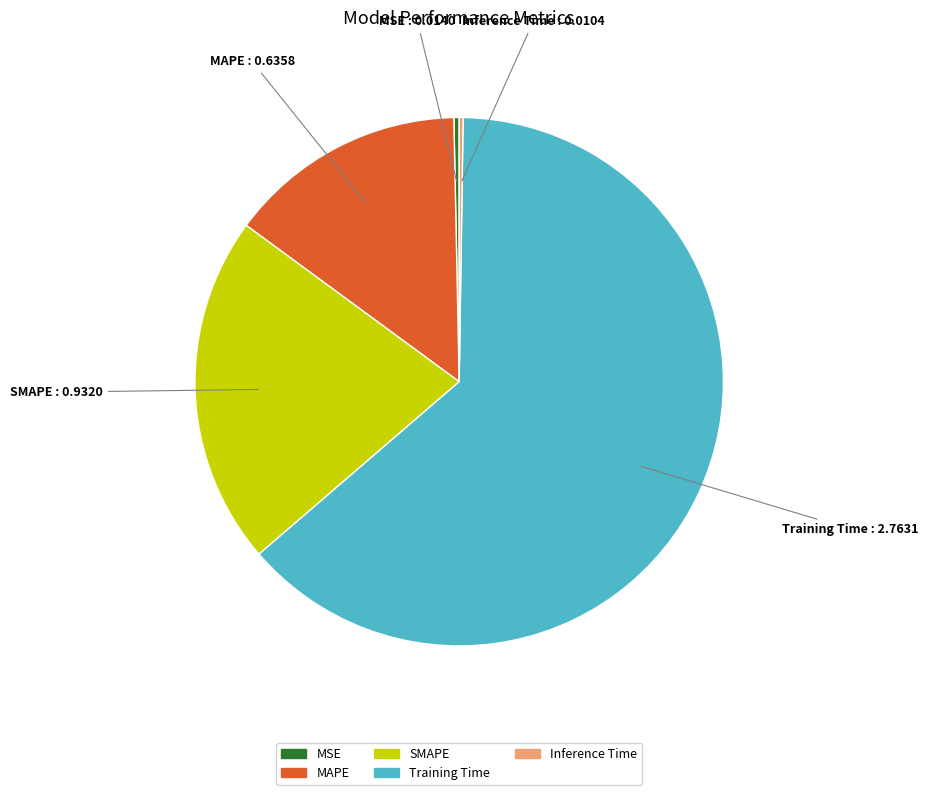

Is it true that MAPE is 15% of the pie?

True